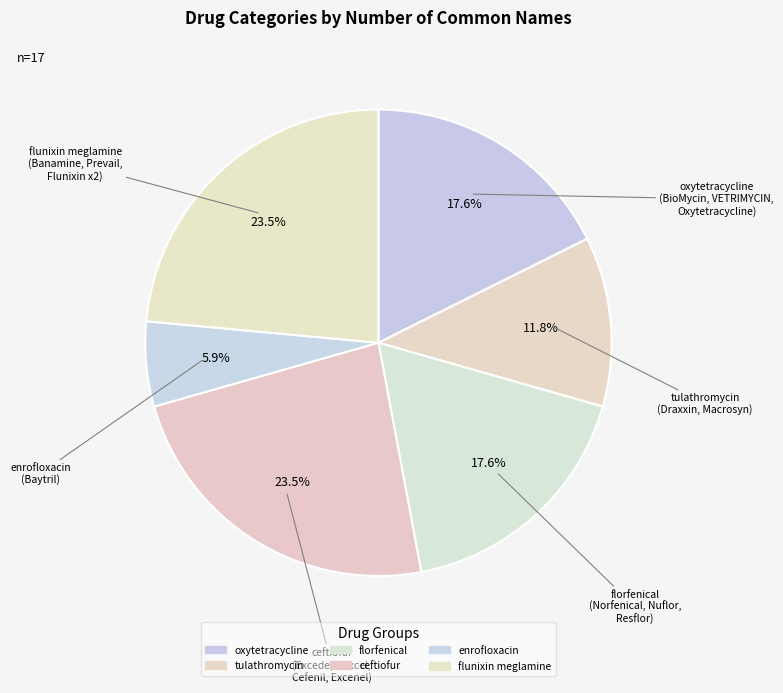

True or false: ceftiofur accounts for 17% of the total.

False